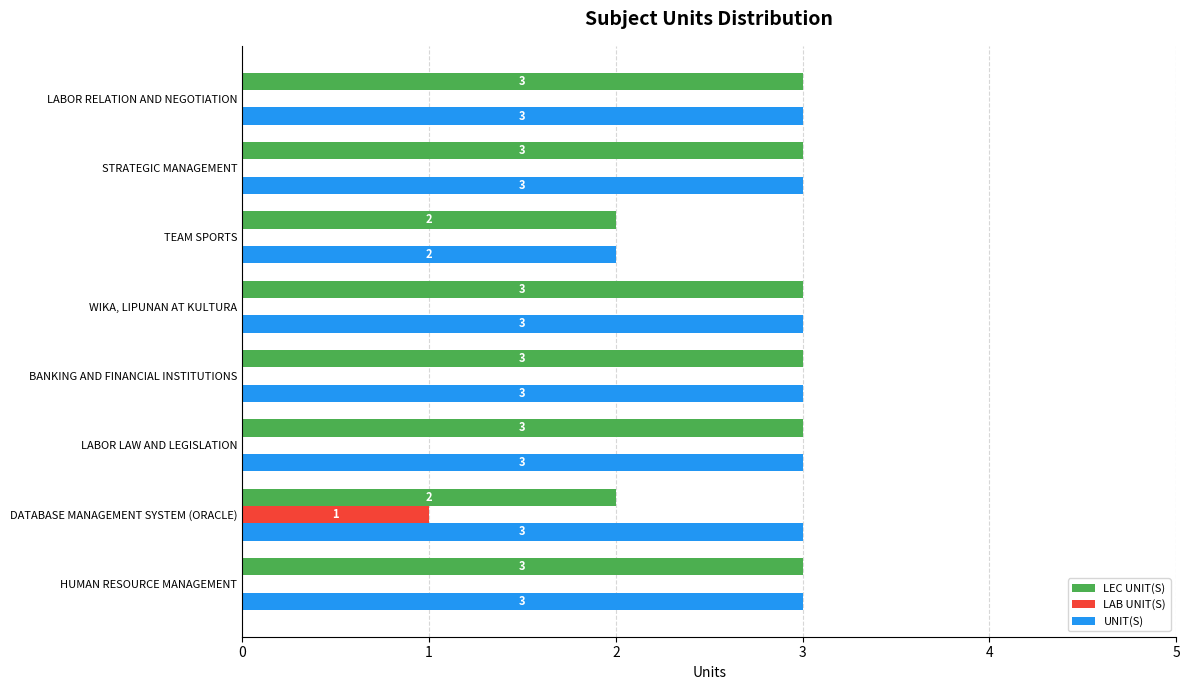

Is it true that UNIT(S) equals 3 at DATABASE MANAGEMENT SYSTEM (ORACLE)?

True